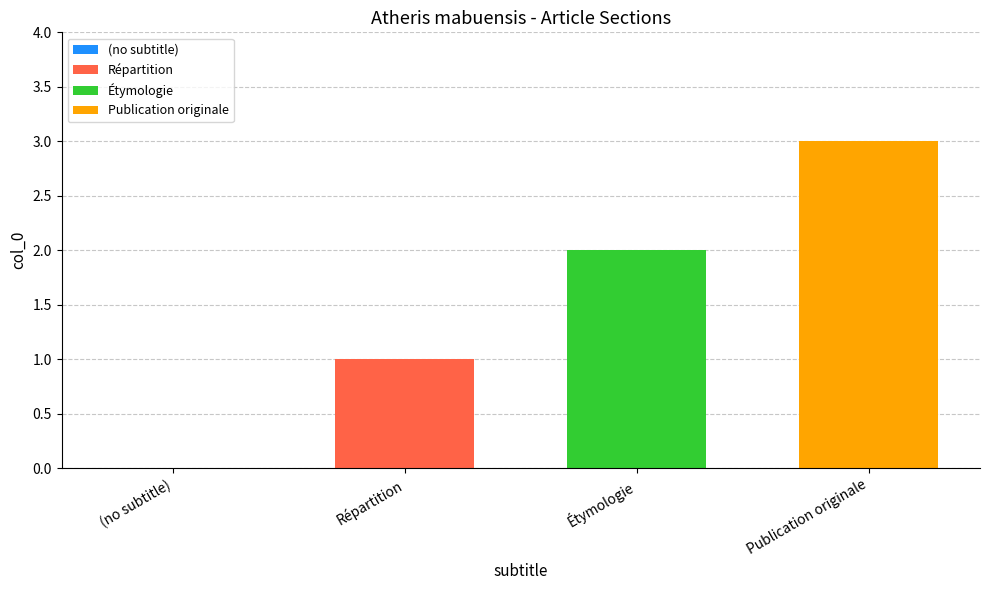

Are the bars grouped side by side (vs. stacked)?

Yes